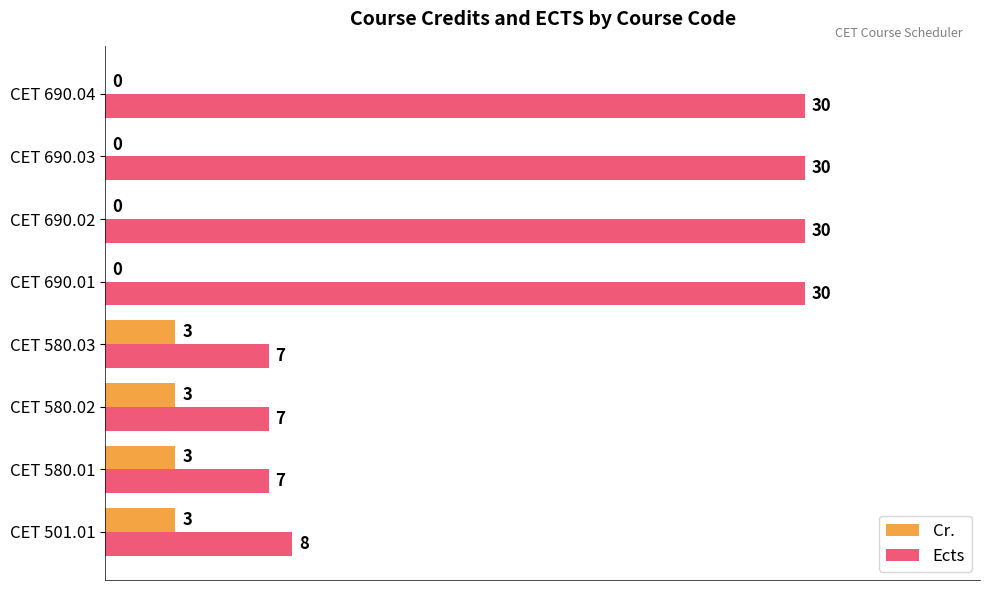

Which series has the largest total across all categories?

Ects